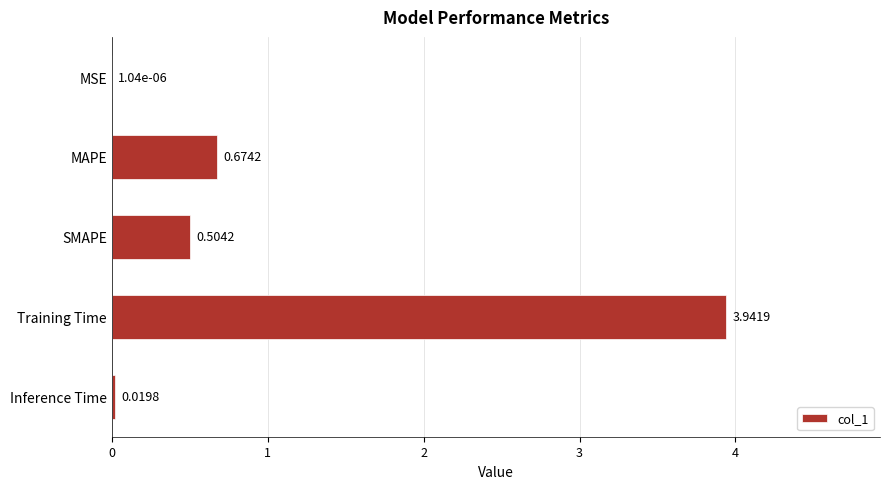

Which has a higher value, Inference Time or MAPE?

MAPE